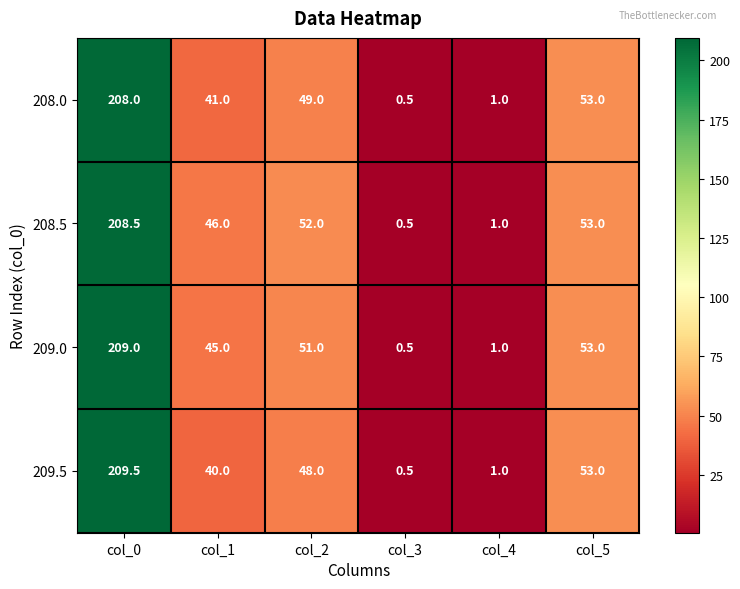

Reading left to right, extract all data points from this chart.

208.0: 208.0	41.0	49.0	0.5	1.0	53.0
208.5: 208.5	46.0	52.0	0.5	1.0	53.0
209.0: 209.0	45.0	51.0	0.5	1.0	53.0
209.5: 209.5	40.0	48.0	0.5	1.0	53.0